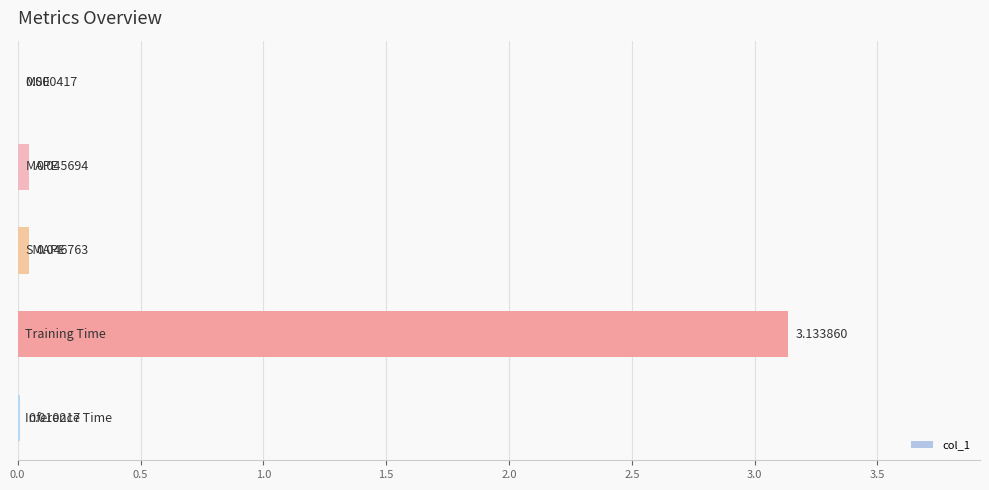

What is the sum of all values?

3.2